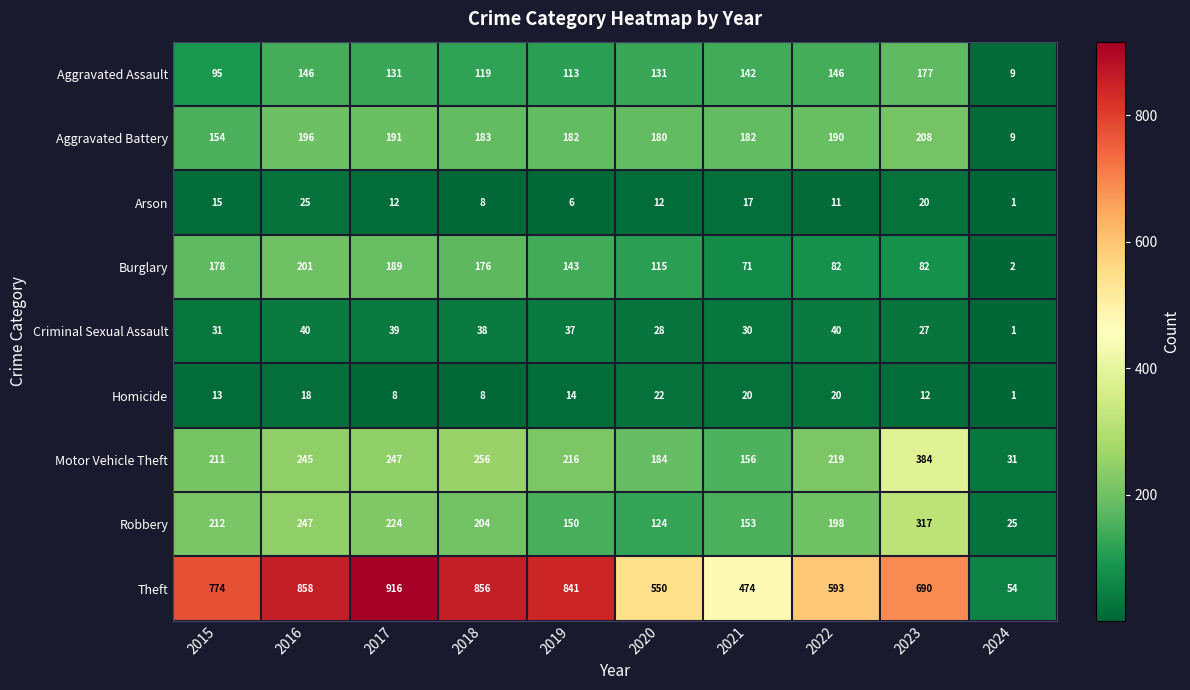

What is the sum of the Aggravated Battery values at 2015 and 2021?

336